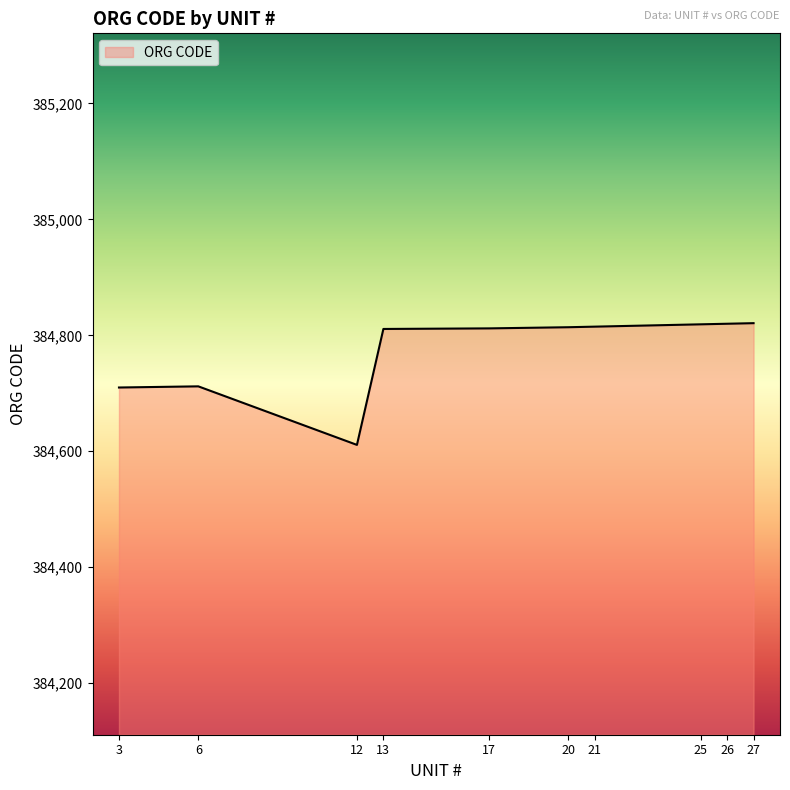

What is the ratio of the value at 6 to the value at 25?

1.0